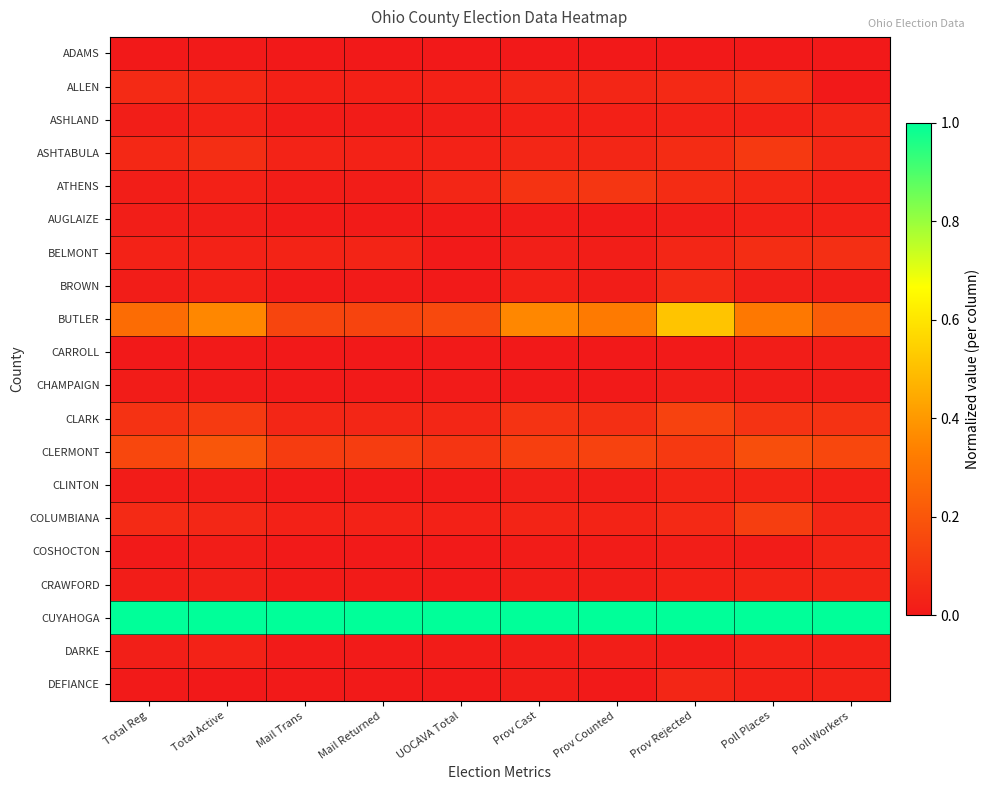

Rank the series at Prov Counted from highest to lowest value.

CUYAHOGA, BUTLER, CLERMONT, ATHENS, CLARK, ALLEN, ASHTABULA, COLUMBIANA, ASHLAND, CLINTON, BELMONT, DARKE, BROWN, CRAWFORD, COSHOCTON, AUGLAIZE, DEFIANCE, CHAMPAIGN, ADAMS, CARROLL